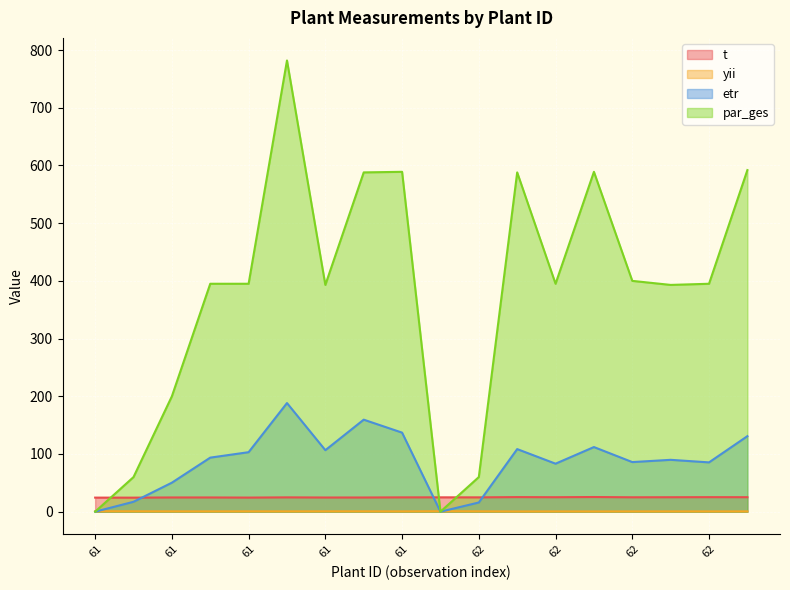

How many lines are shown in the chart?

4